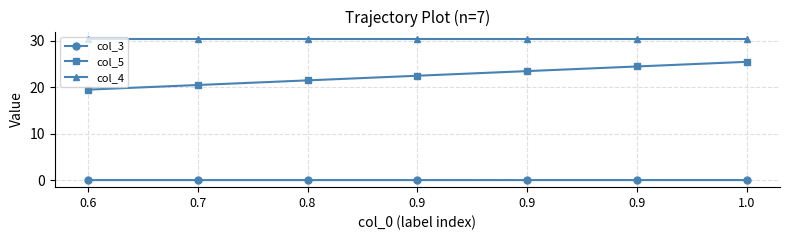

At how many categories does at least one series exceed 18?

7